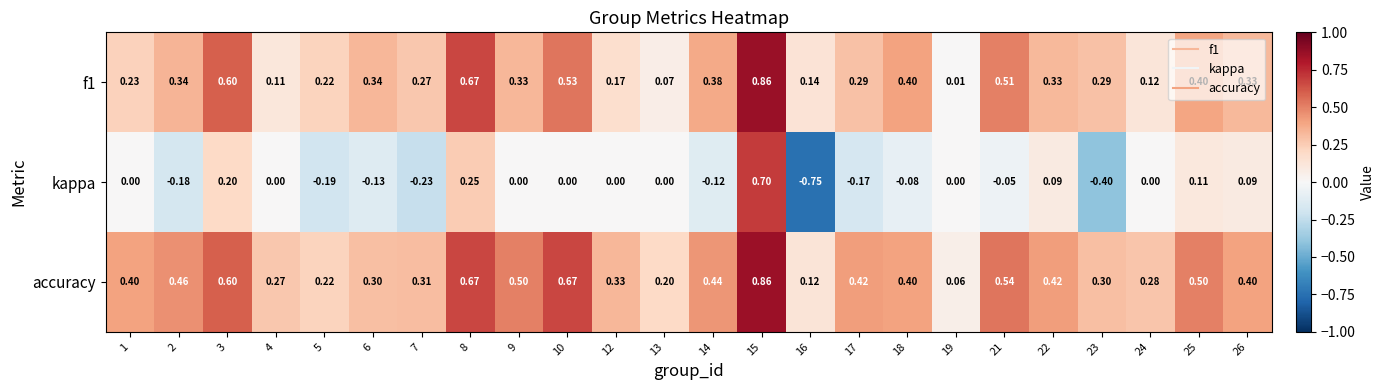

Which series has the largest range (max minus min)?

kappa